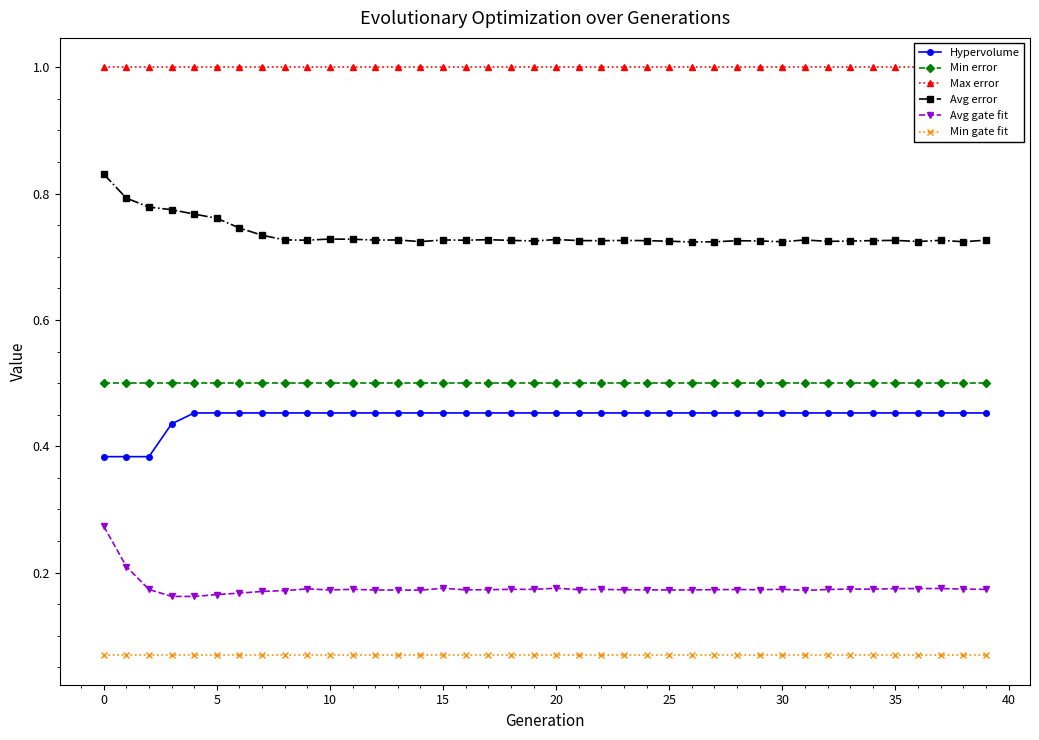

True or false: Min gate fit has more than 1 interior local peaks.

False